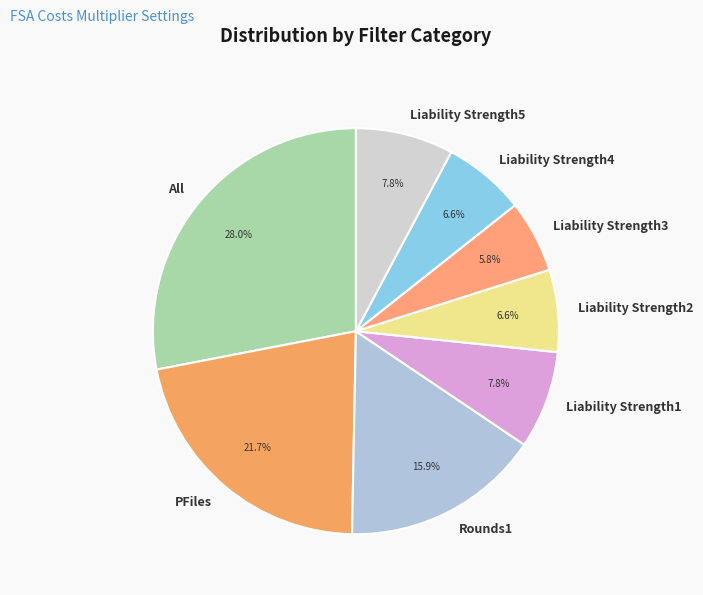

Is it true that Liability Strength4 is 12% of the pie?

False